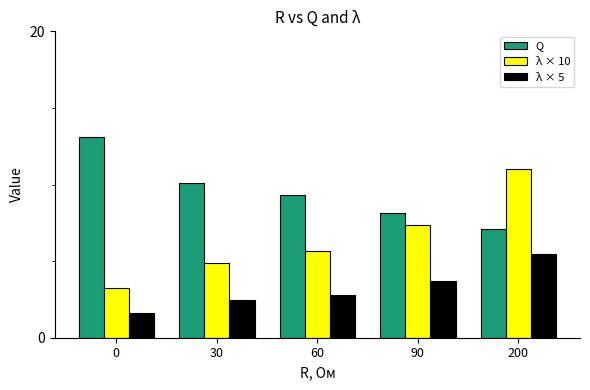

Reading left to right, list all the values displayed in this chart.

Q: 13.1	10.1	9.3	8.2	7.1
λ × 10: 3.3	4.9	5.6	7.4	11.0
λ × 5: 1.6	2.4	2.8	3.7	5.5